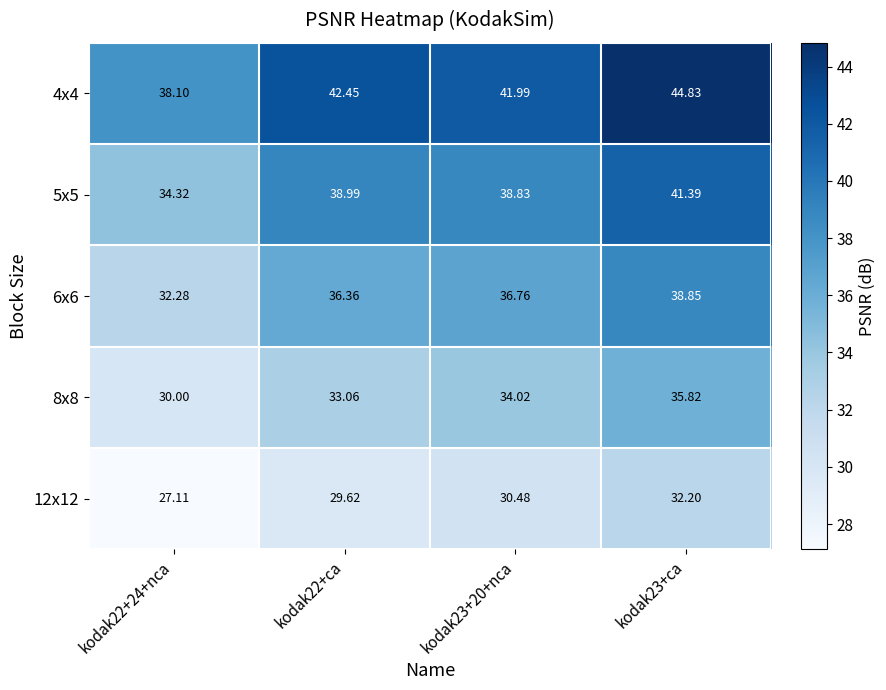

Is the value of 4x4 at kodak22+ca greater than the value of 8x8 at kodak23+ca?

Yes